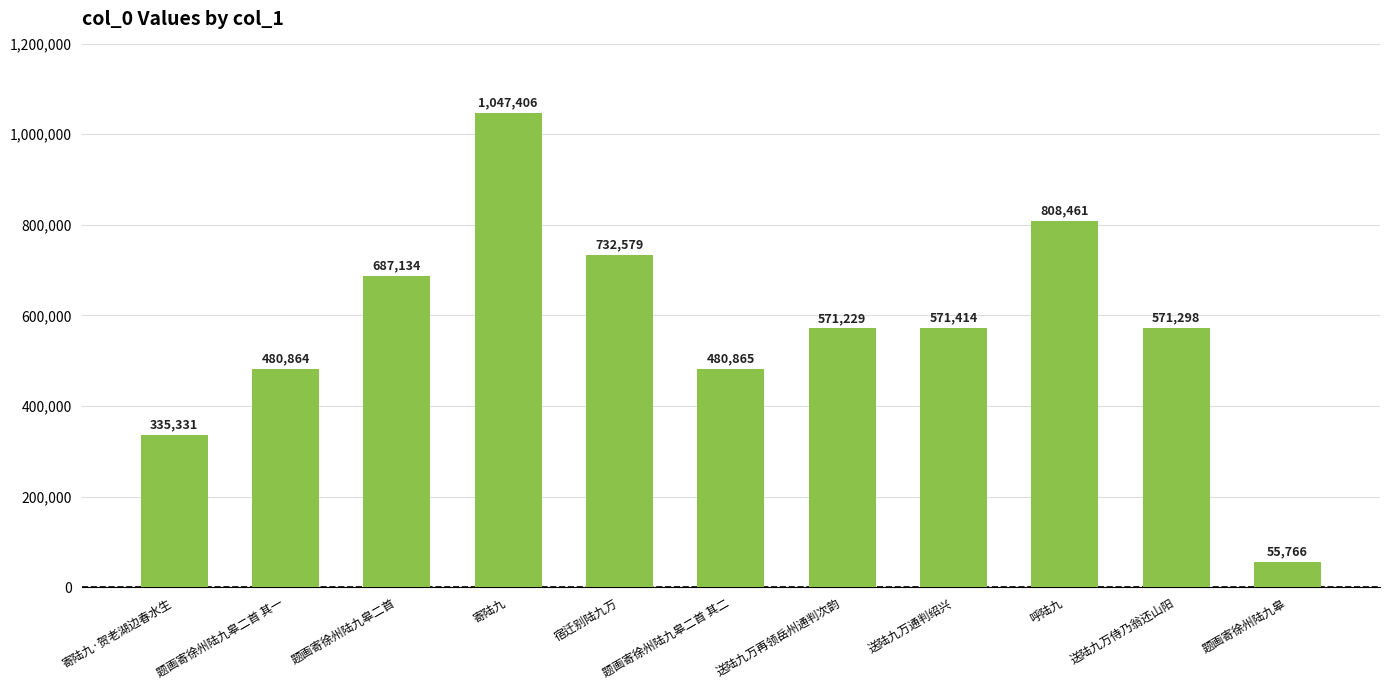

Reading left to right, transcribe all the data shown in this chart.

寄陆九·贺老湖边春水生=335331	题画寄徐州陆九皋二首 其一=480864	题画寄徐州陆九皋二首=687134	寄陆九=1047406	宿迁别陆九万=732579	题画寄徐州陆九皋二首 其二=480865	送陆九万再领岳州通判次韵=571229	送陆九万通判绍兴=571414	呼陆九=808461	送陆九万侍乃翁还山阳=571298	题画寄徐州陆九皋=55766